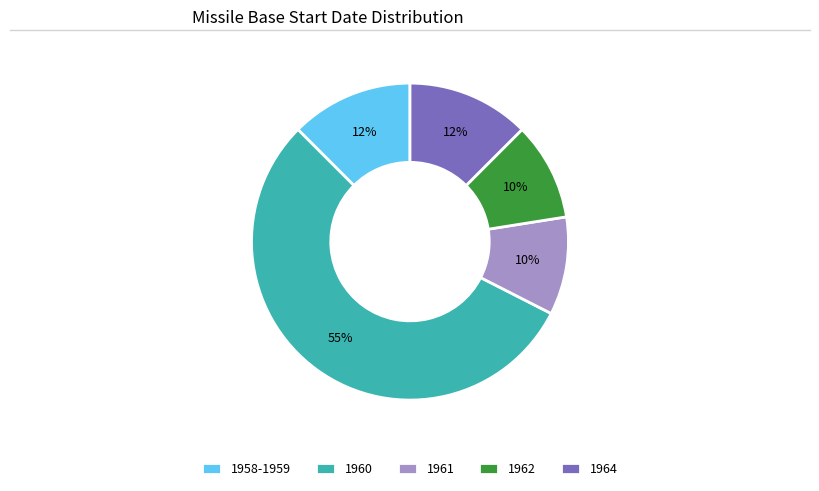

How many segments does this pie chart have?

5